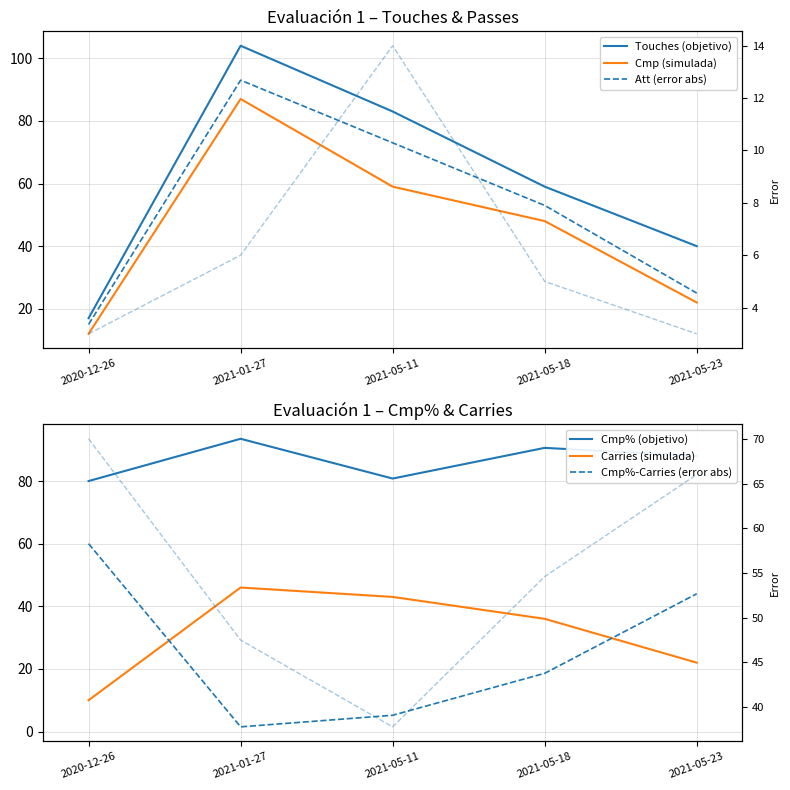

What is the label of the 5th point from the left?

2021-05-23